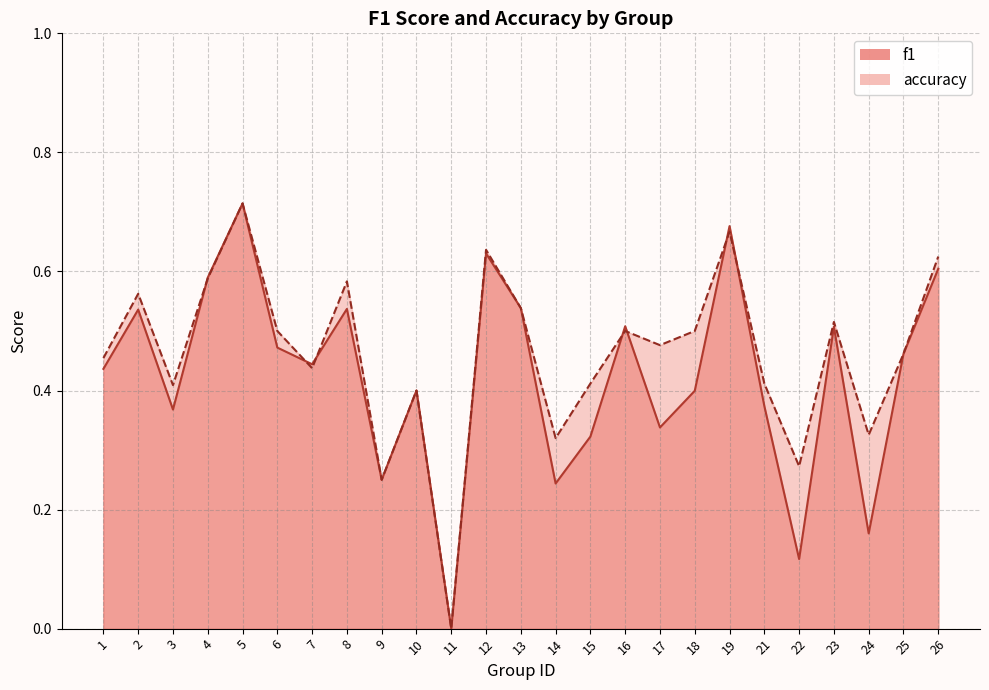

Reading left to right, extract all data points from this chart.

f1: 1=0.4	2=0.5	3=0.4	4=0.6	5=0.7	6=0.5	7=0.4	8=0.5	9=0.2	10=0.4	11=0.0	12=0.6	13=0.5	14=0.2	15=0.3	16=0.5	17=0.3	18=0.4	19=0.7	21=0.4	22=0.1	23=0.5	24=0.2	25=0.5	26=0.6
accuracy: 1=0.5	2=0.6	3=0.4	4=0.6	5=0.7	6=0.5	7=0.4	8=0.6	9=0.2	10=0.4	11=0.0	12=0.6	13=0.5	14=0.3	15=0.4	16=0.5	17=0.5	18=0.5	19=0.7	21=0.4	22=0.3	23=0.5	24=0.3	25=0.5	26=0.6